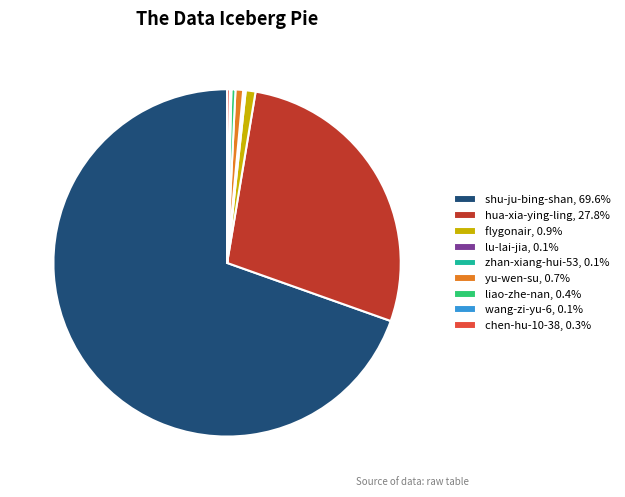

Is it true that liao-zhe-nan is 0% of the pie?

True